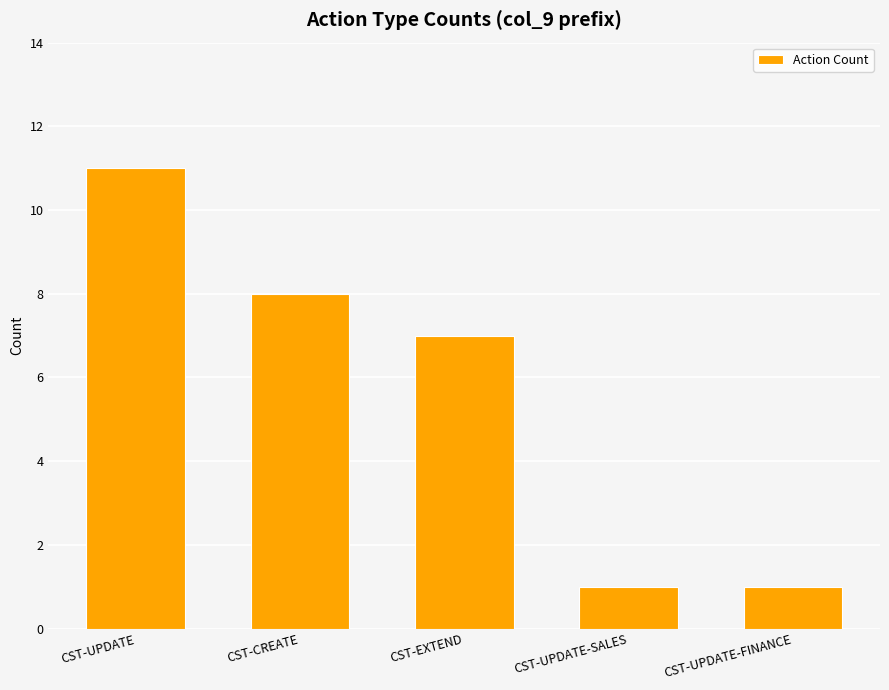

What is the sum of all values?

28